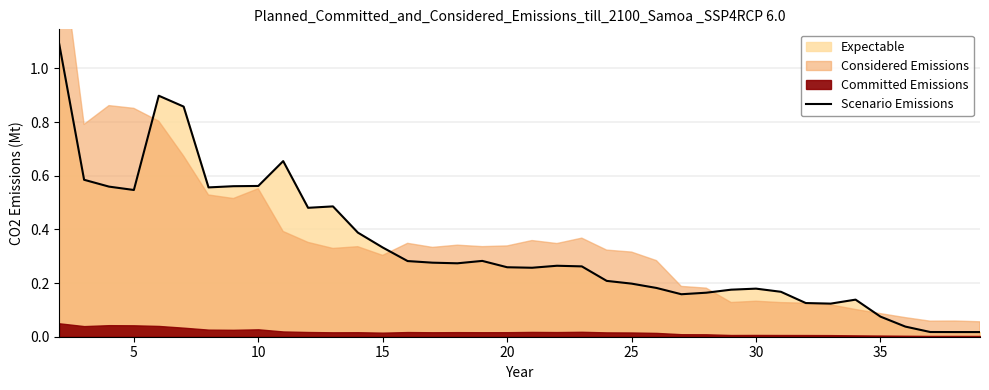

True or false: the data has more than 1 interior local peaks.

True